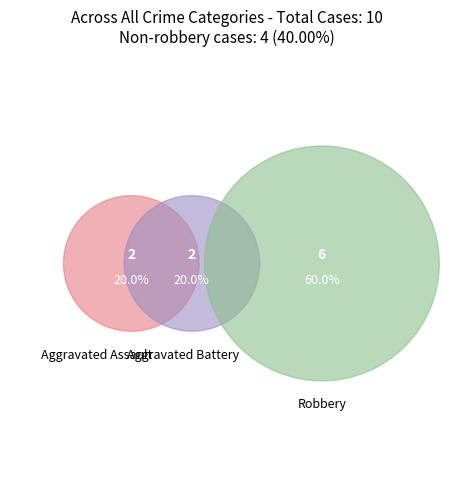

Is Robbery the majority of the pie?

Yes